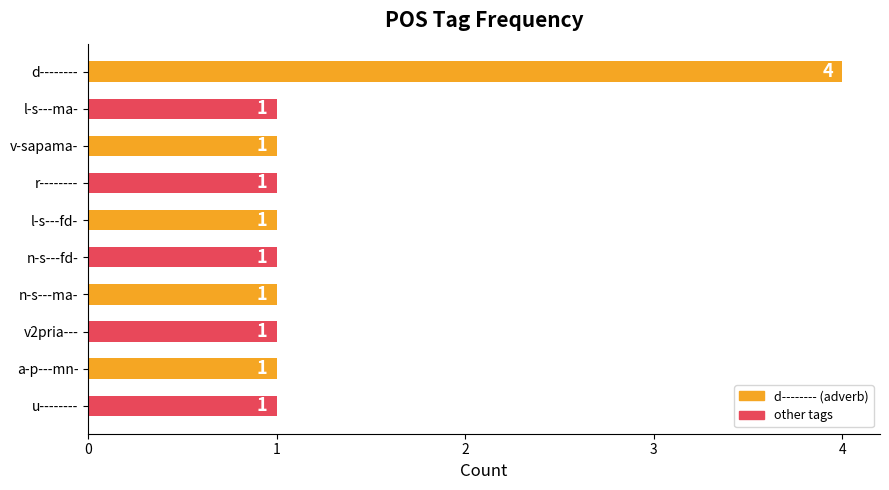

What is the smallest value displayed?

1